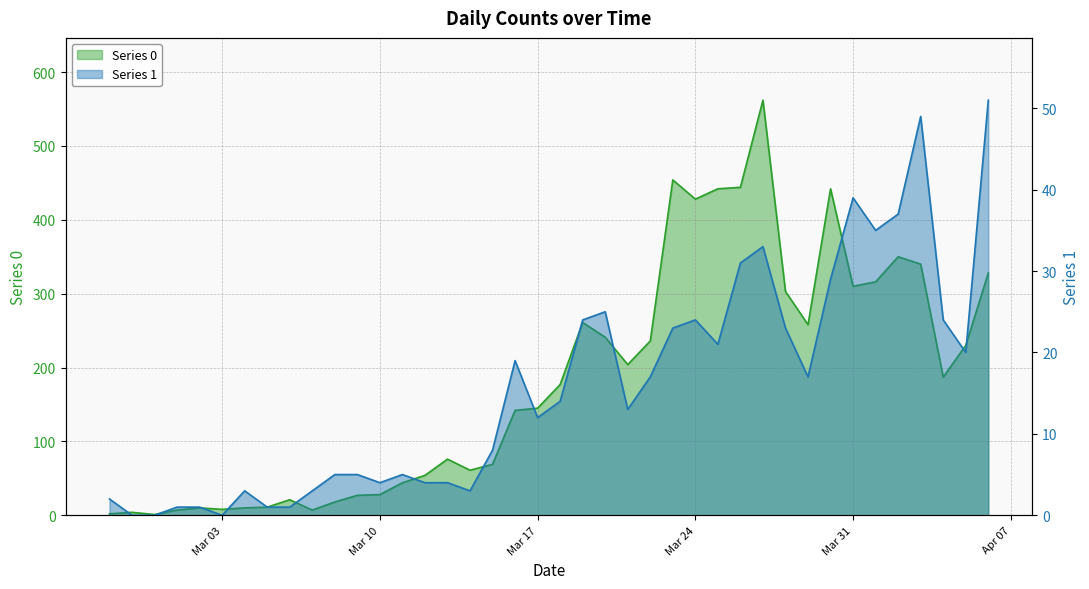

What is the minimum value for Series 0?

1